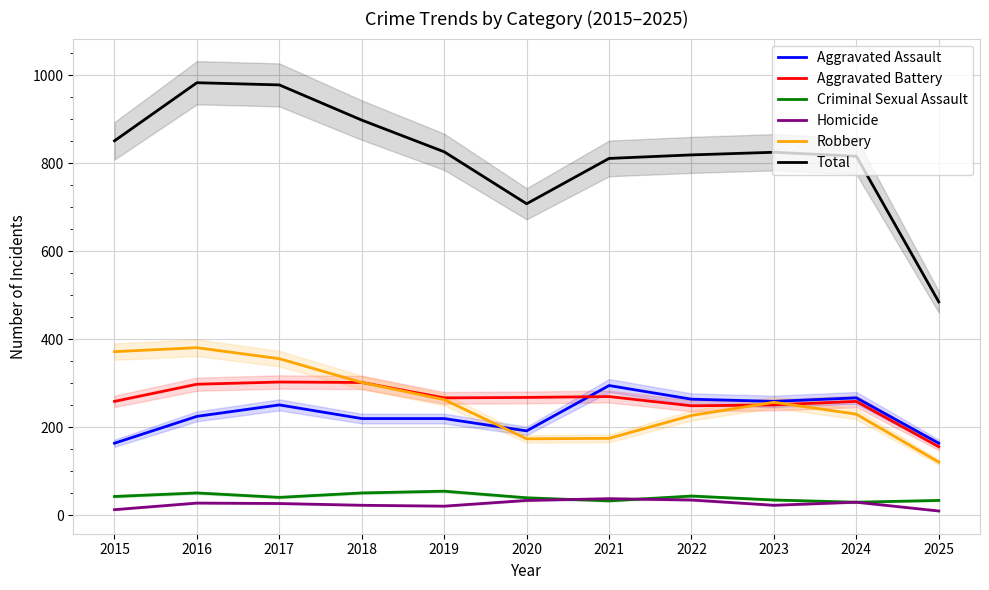

Reading left to right, what are all the values shown in this chart?

Aggravated Assault: 164	225	251	220	220	192	295	264	259	267	164
Aggravated Battery: 259	298	303	302	267	268	270	249	251	259	156
Criminal Sexual Assault: 43	51	41	51	55	40	33	44	35	30	34
Homicide: 13	28	27	23	21	34	38	35	23	30	10
Robbery: 372	381	356	302	263	174	175	227	257	230	121
Total: 851	983	978	898	826	708	811	819	825	816	485